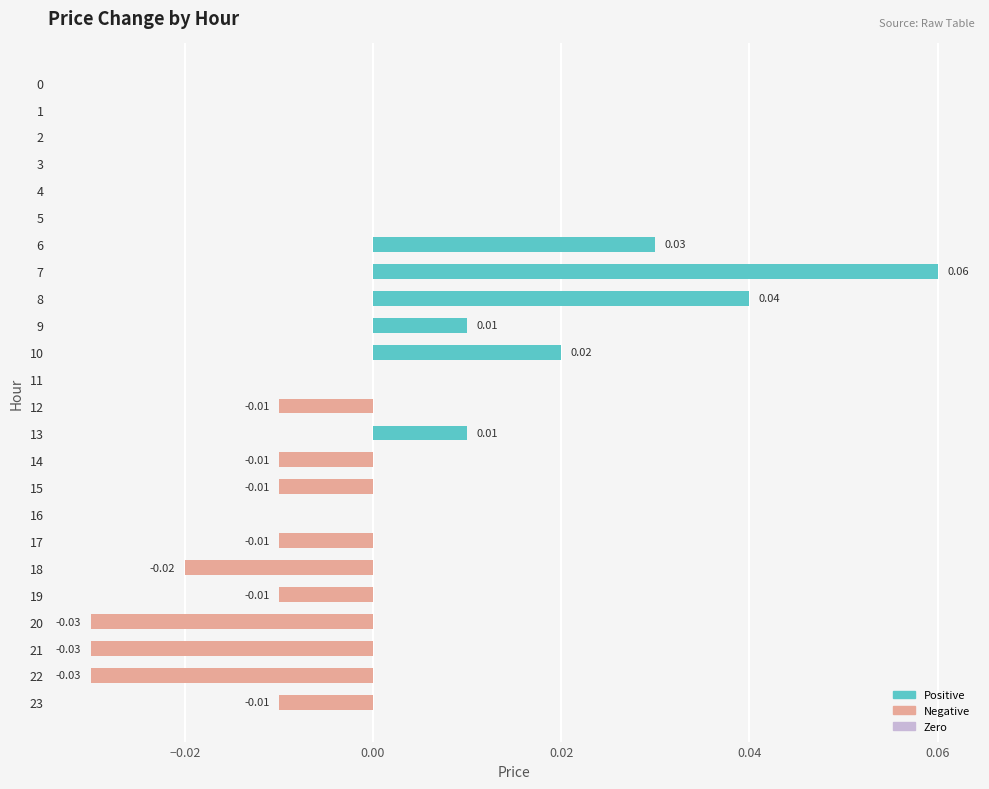

Count the values in the range 0 to 1.

14